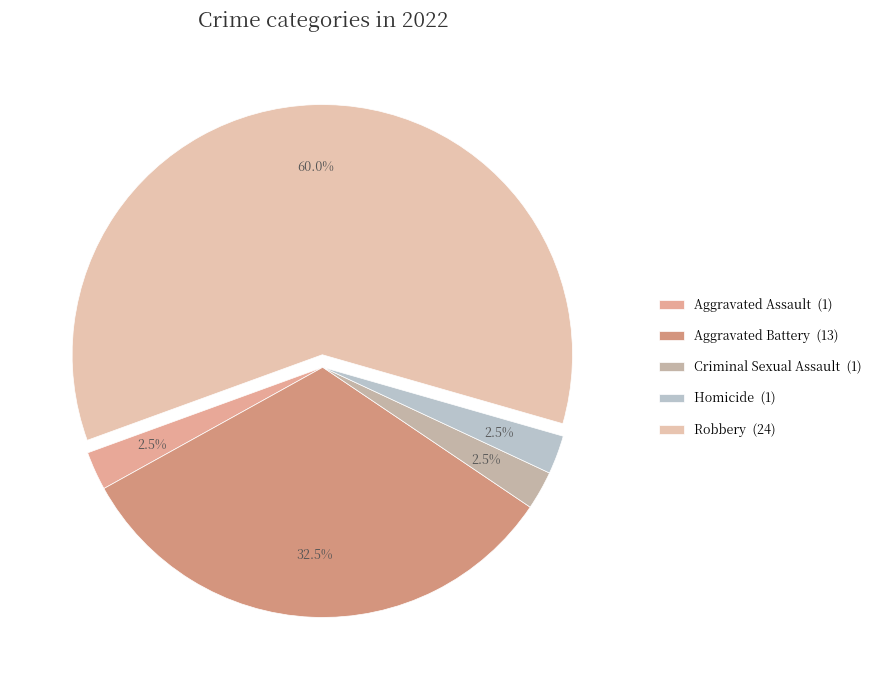

Is it true that Criminal Sexual Assault is 14% of the pie?

False